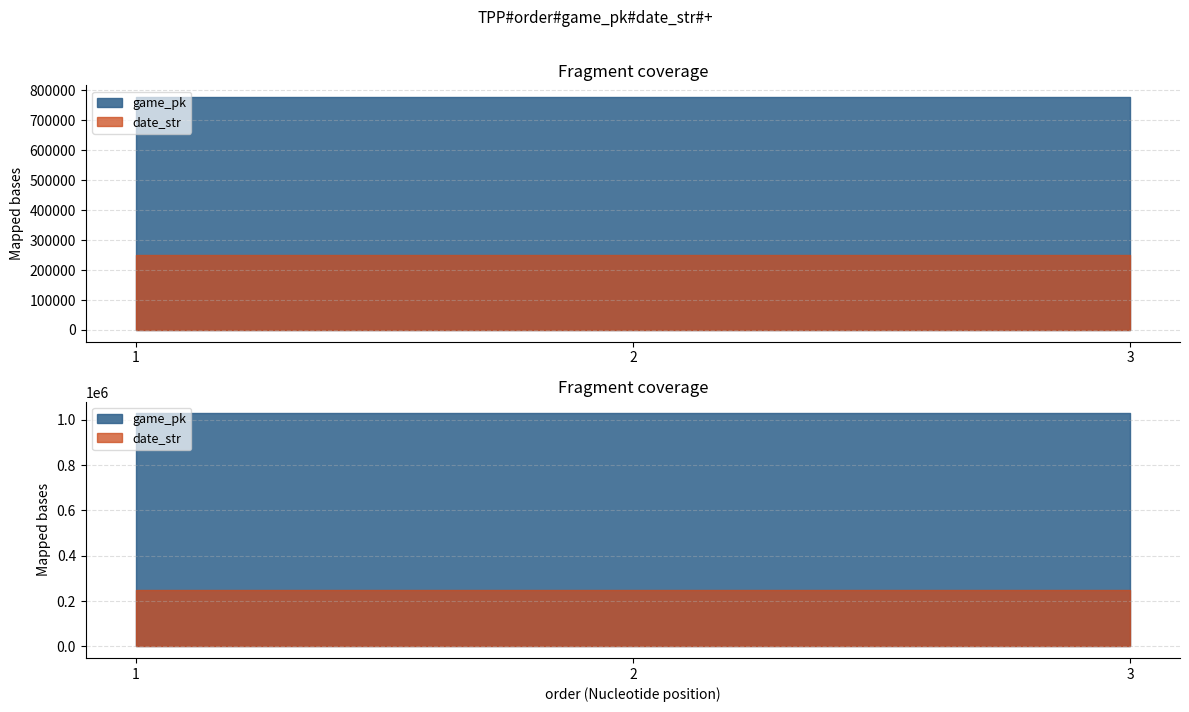

What is the spread (max minus min) of values at 3?

527534